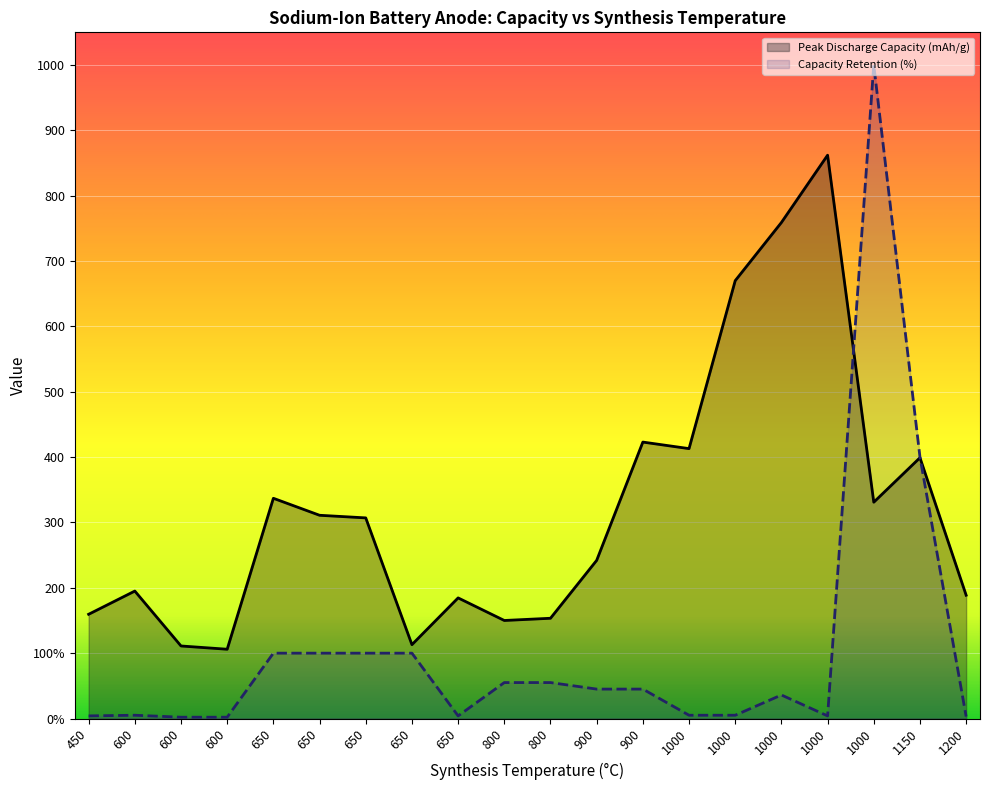

What is the total value across all series at 1000?

418.0